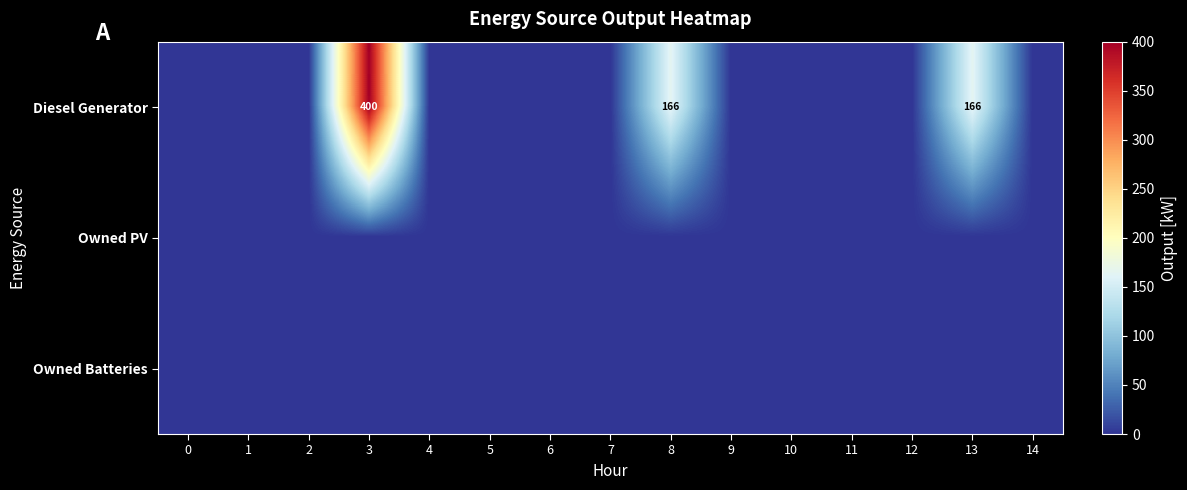

Which series has the largest total across all categories?

Diesel Generator